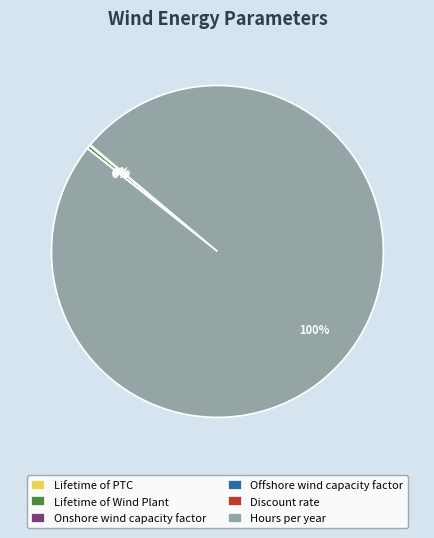

To the nearest percent, what portion does Hours per year represent?

100%